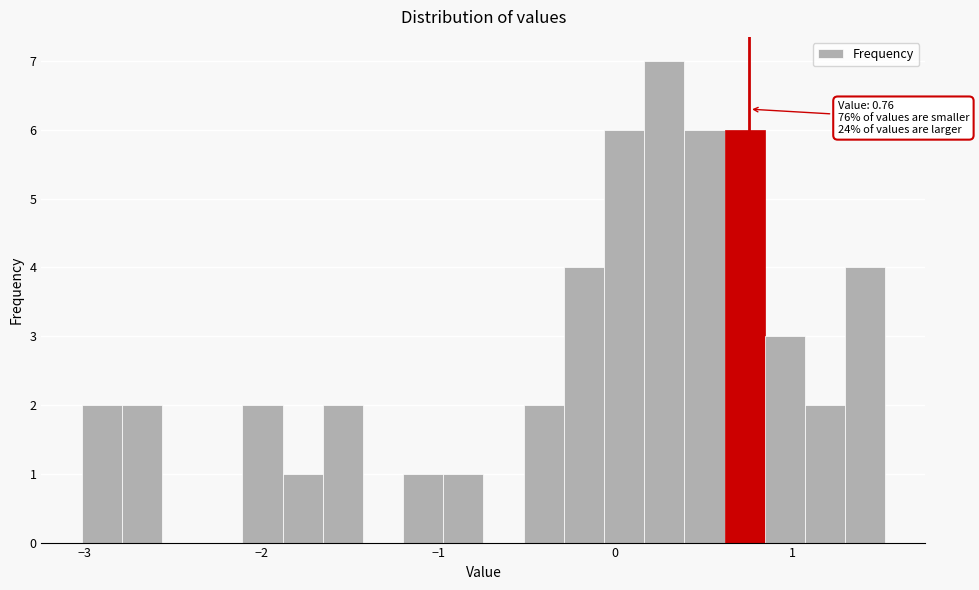

Around what value on the x-axis is the tallest bar? Give the approximate position of its centre, as read against the axis.

0.3